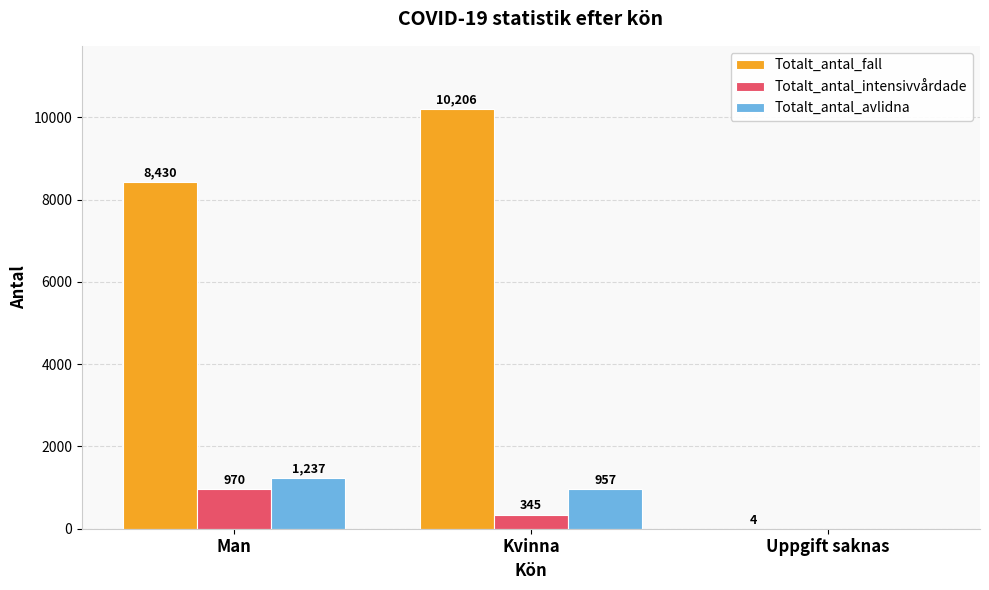

At which label does Totalt_antal_fall reach its peak?

Kvinna